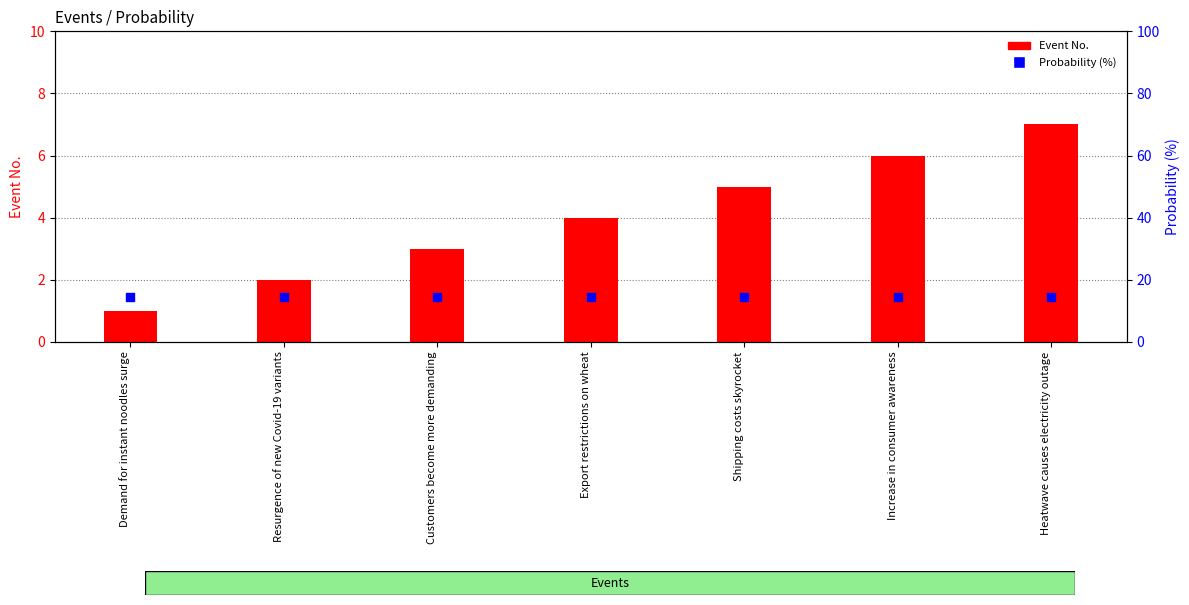

What is the total value across all series at Demand for instant noodles surge?

15.3